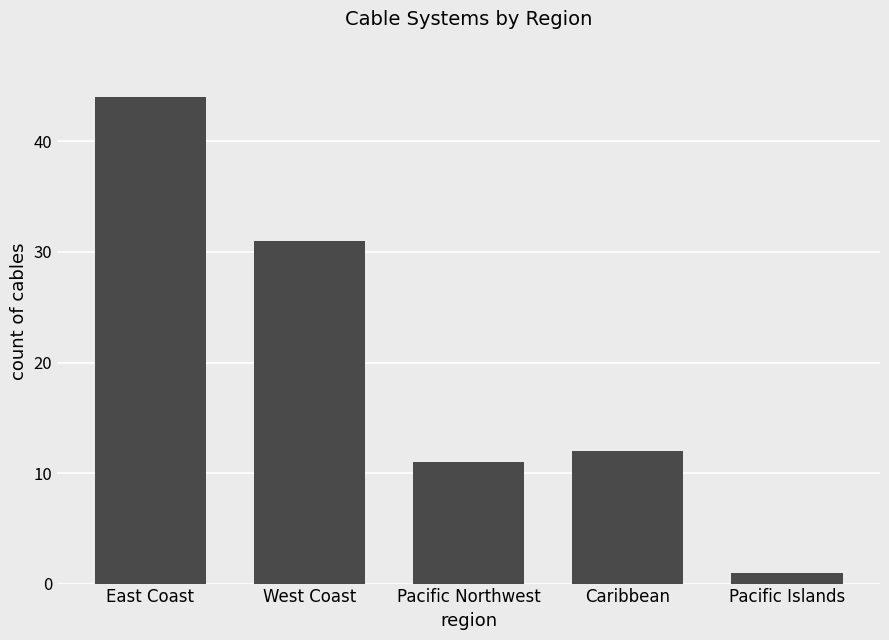

Reading right to left, transcribe all the data shown in this chart.

Pacific Islands=1	Caribbean=12	Pacific Northwest=11	West Coast=31	East Coast=44